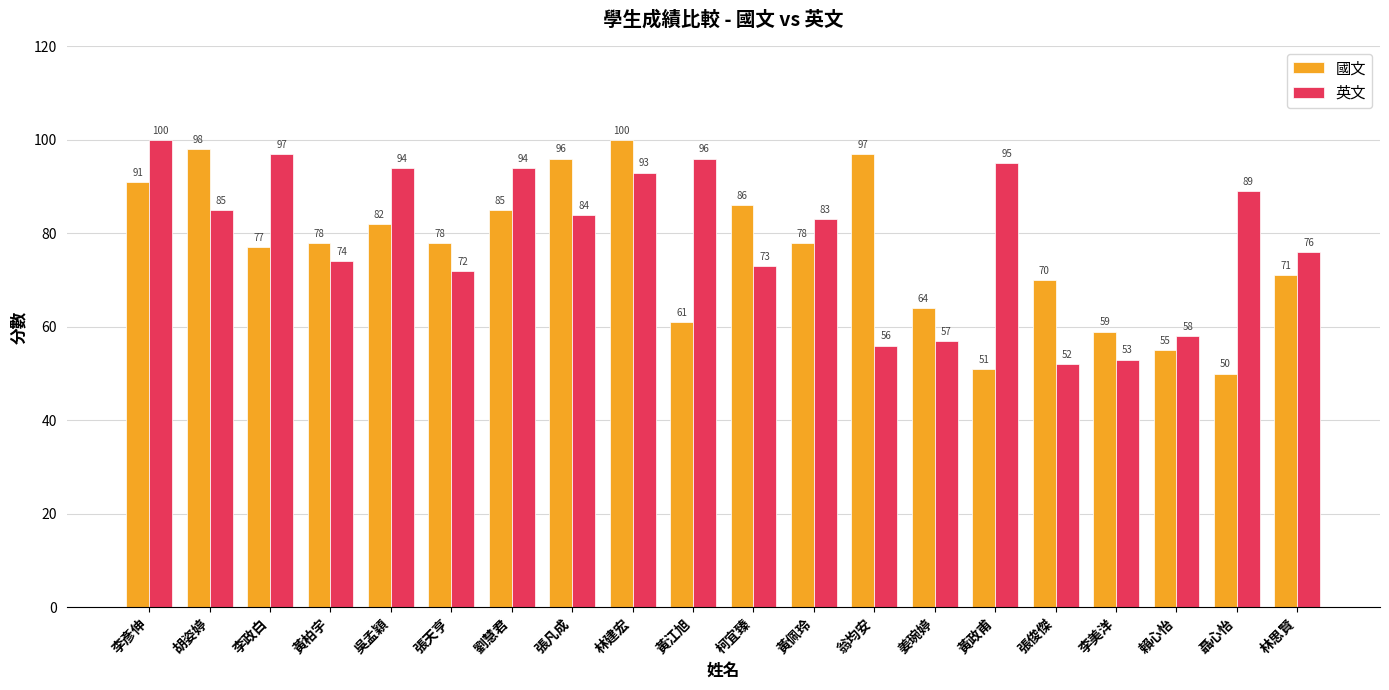

Where does the 英文 series first go above 84?

李彥伸